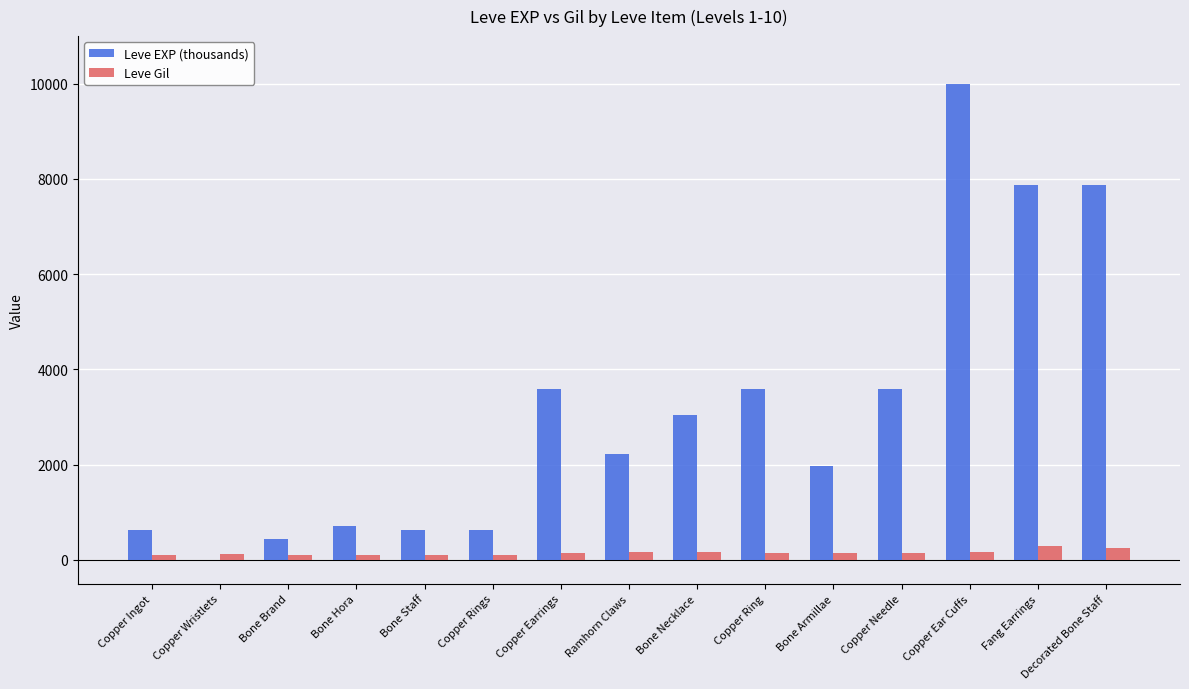

How many groups of bars are there?

15